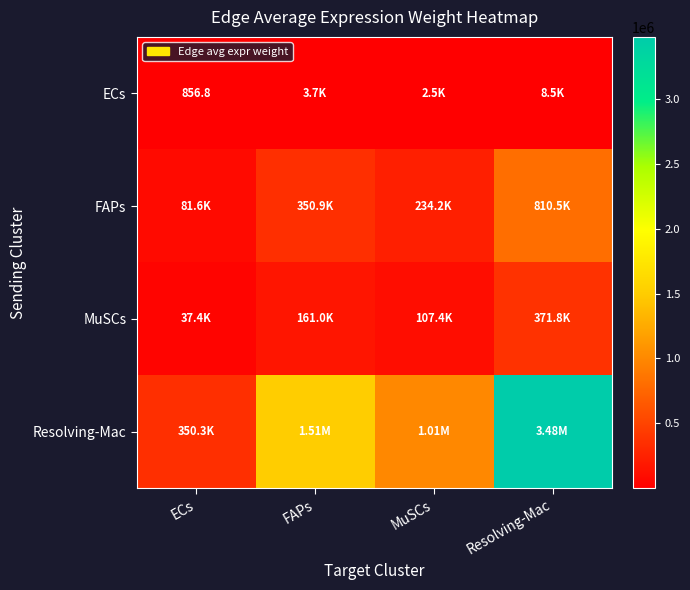

Which category has the lowest value across all series?

ECs